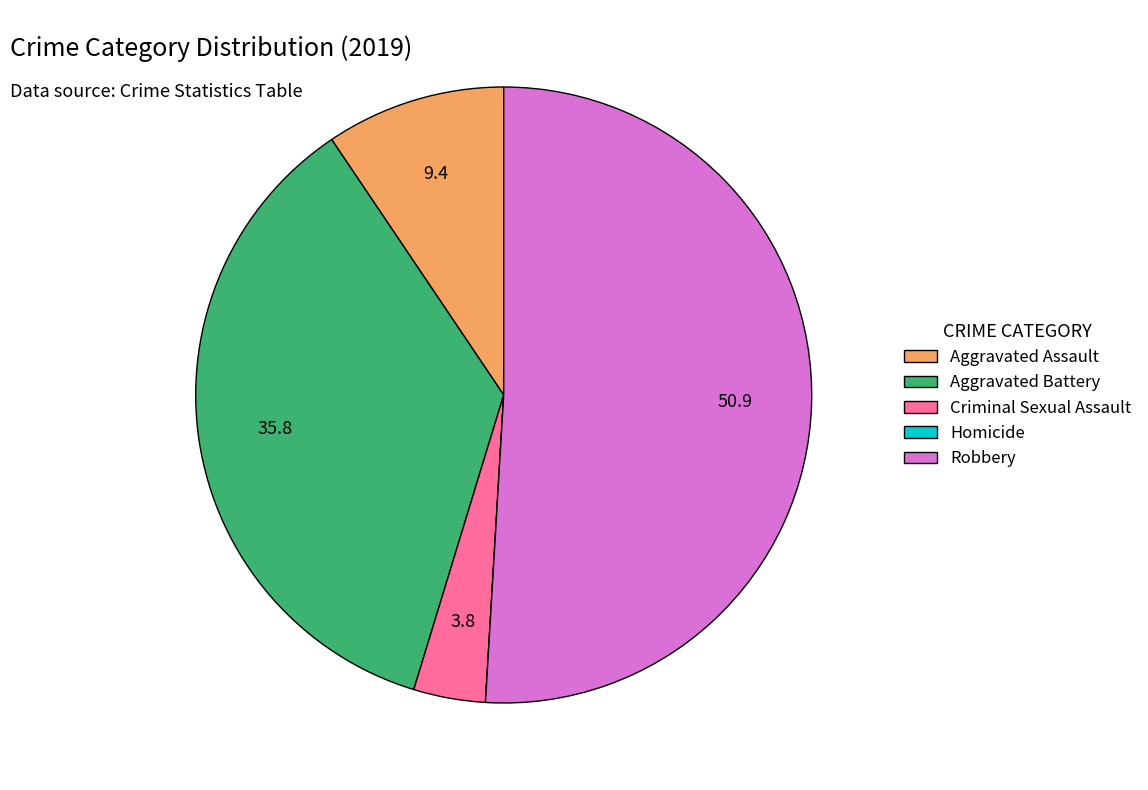

Is there any slice that represents more than half of the pie?

Yes